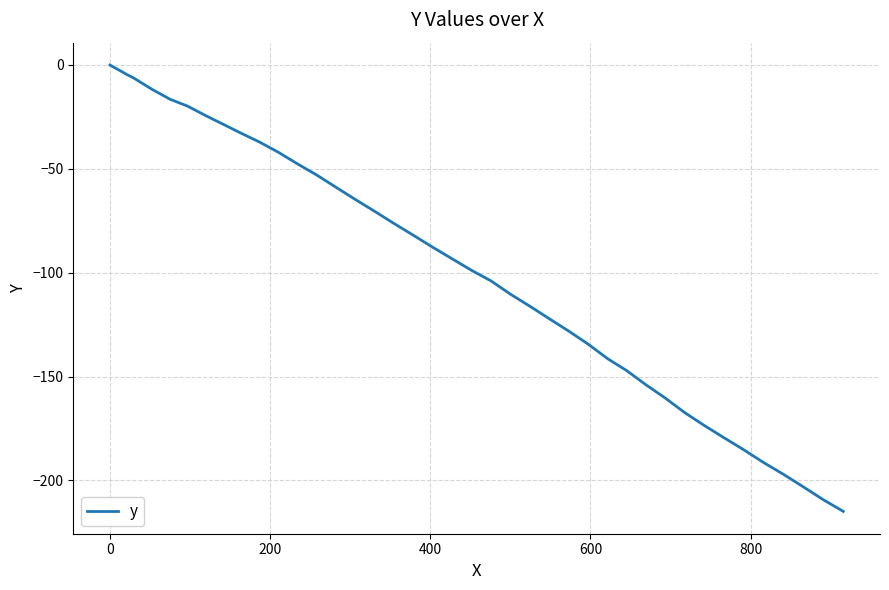

What is the average value?

-99.9